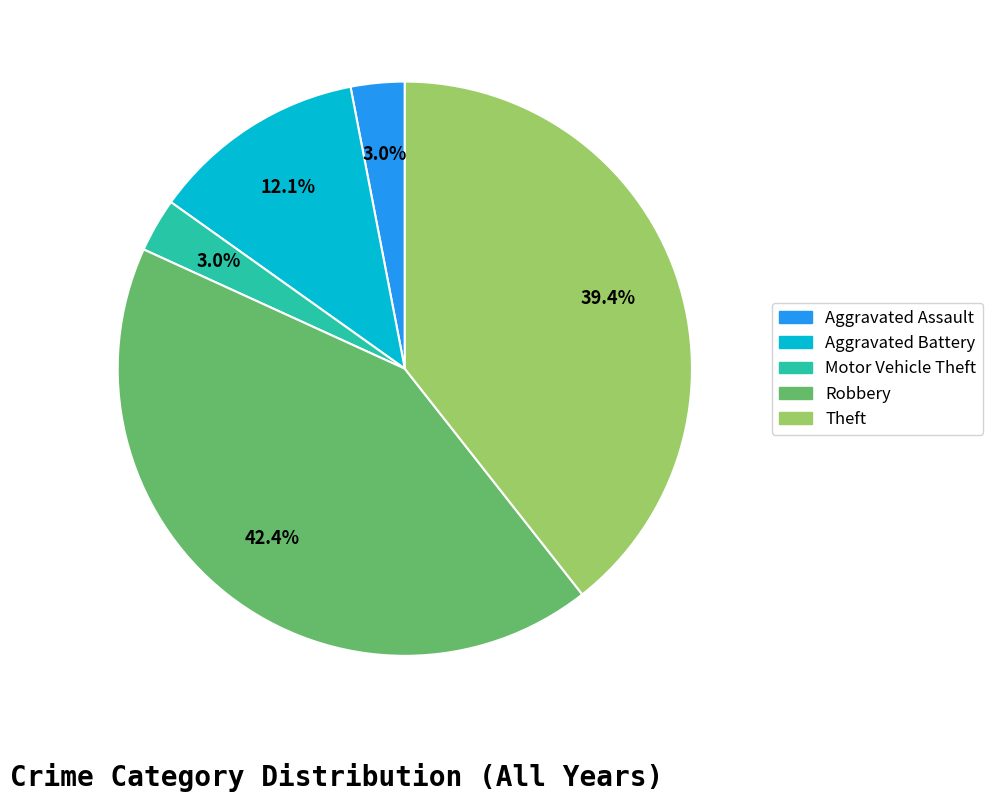

How many slices are in this pie chart?

5